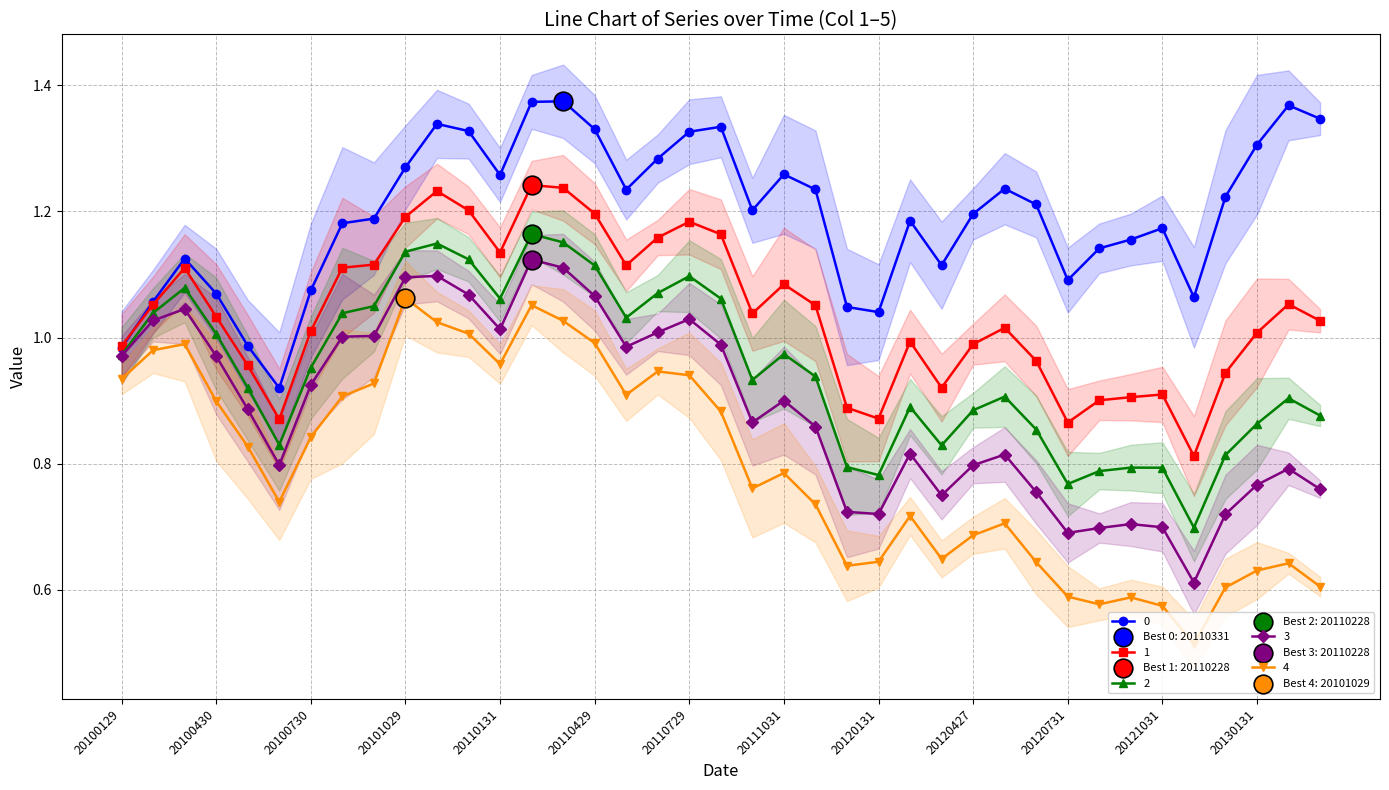

At which category is the sum across all series the highest?

20110228